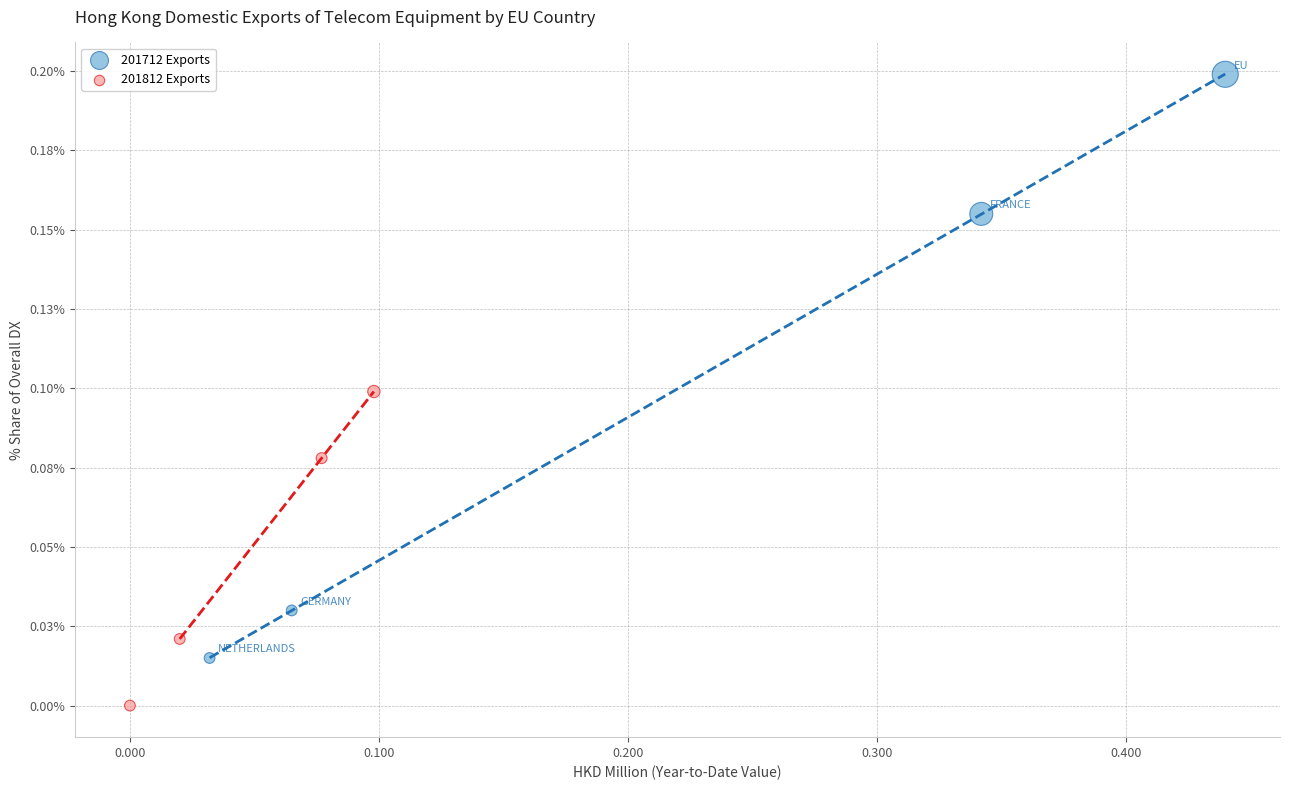

Which series contains the highest Y value?

201712 Exports